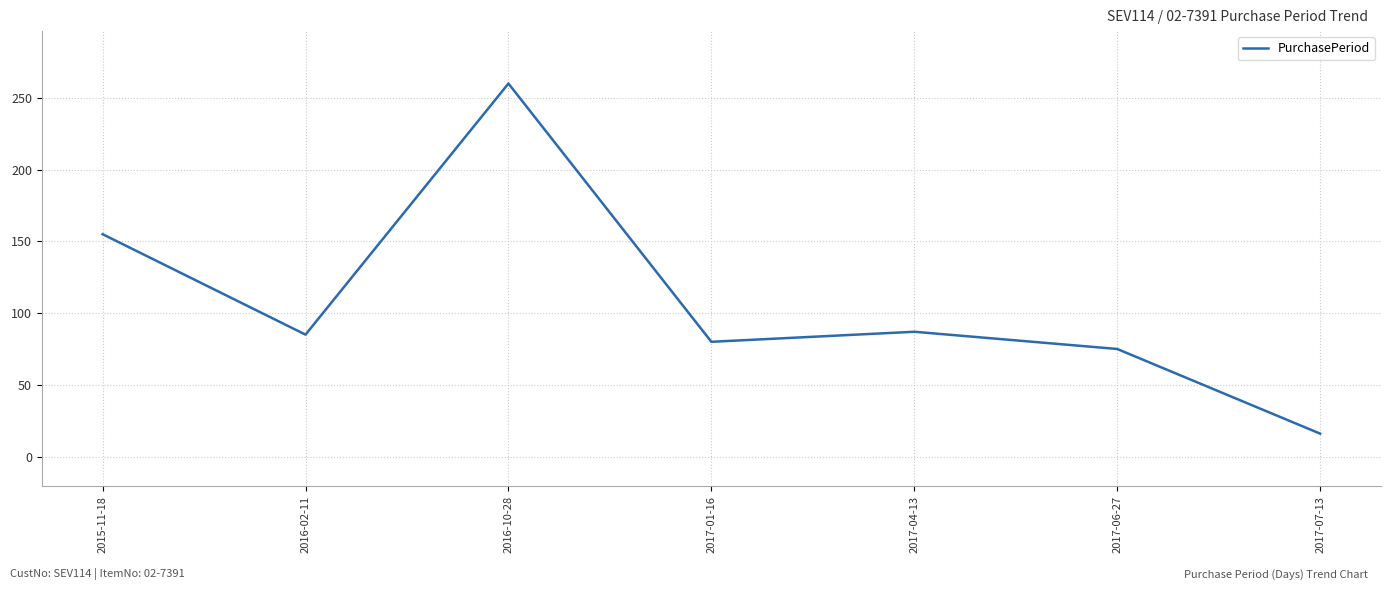

The chart shows a value of 260 at 2016-10-28. True or false?

True